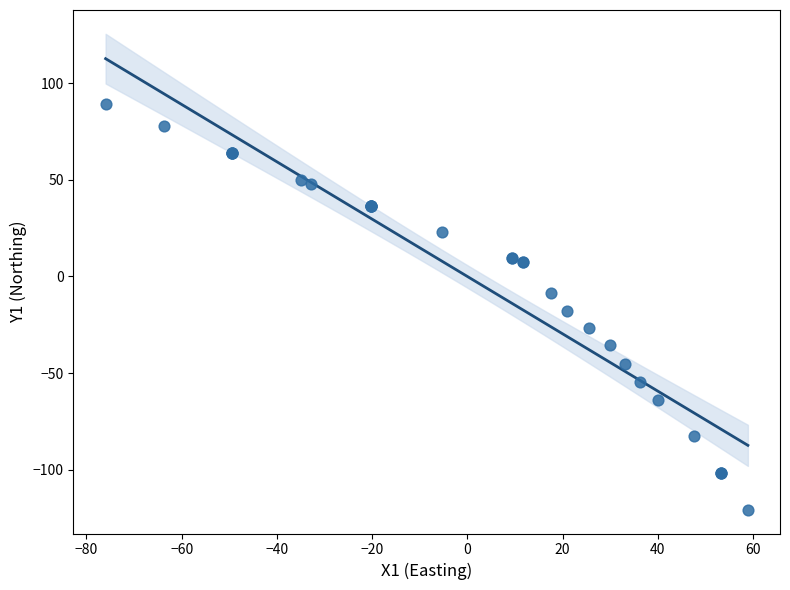

What Y value in the scatter plot is closest to -15?

-17.8